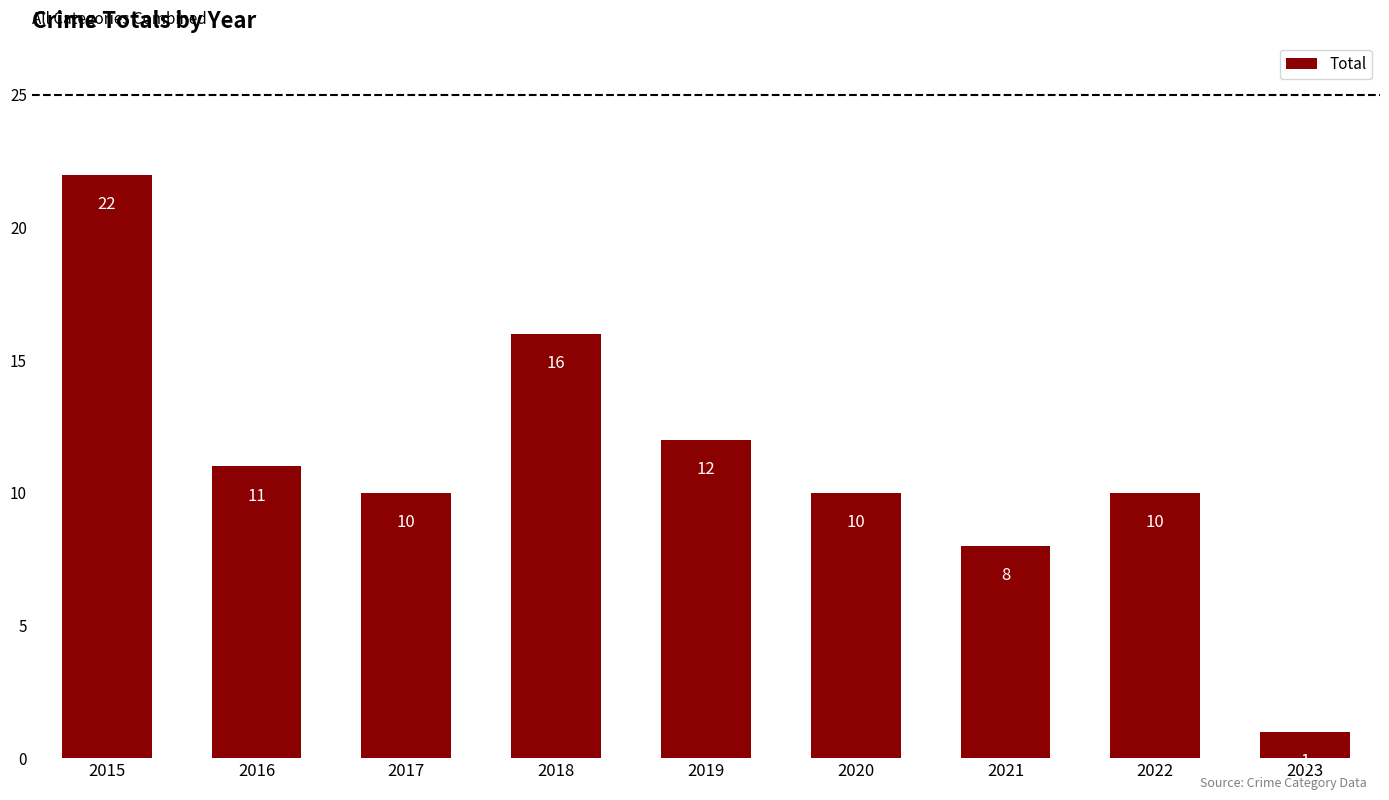

Are the bars grouped side by side (vs. stacked)?

No